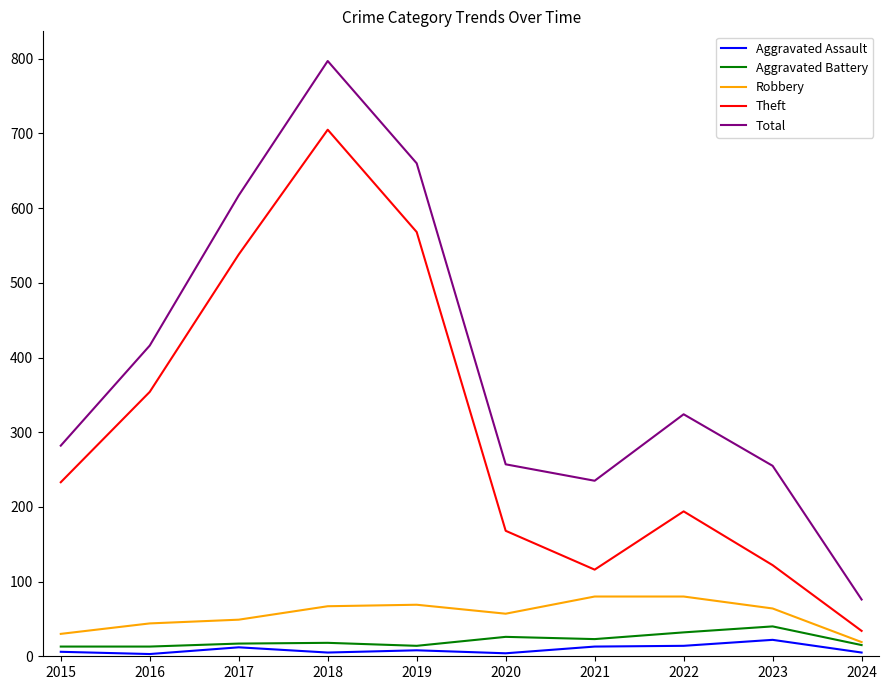

Which series has the largest range (max minus min)?

Total